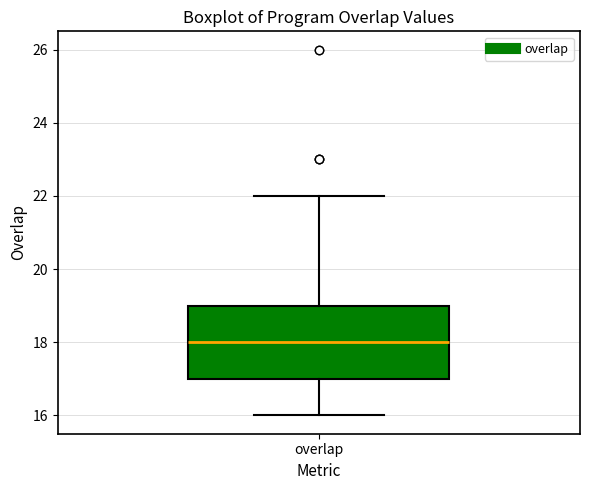

Transcribe this box plot: give where the median line is, the range the box spans, and where the two whiskers end, as read against the y-axis. The values are not printed on the chart, so give them approximately, as read against the axis.

median 18, box 17 to 19, whiskers 16 to 22